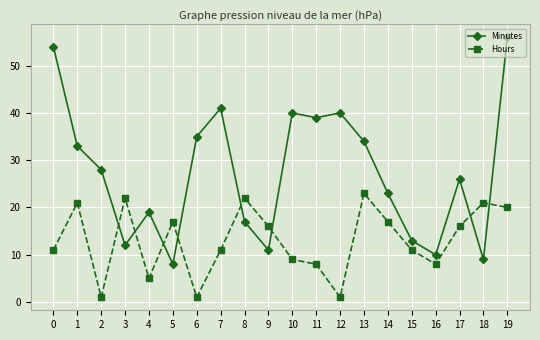

True or false: Minutes and Hours intersect in this chart.

True